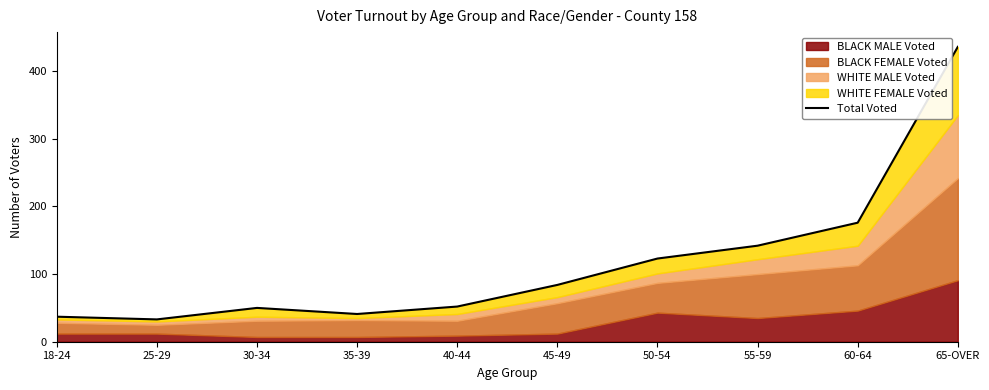

At which label is the value closest to 234?

60-64